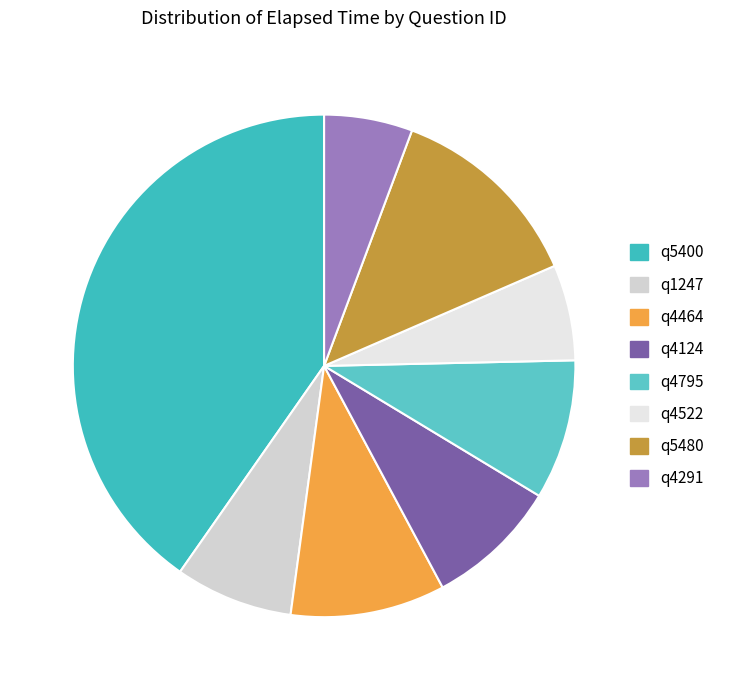

What is the ratio of the value at q5480 to the value at q4522?

2.1